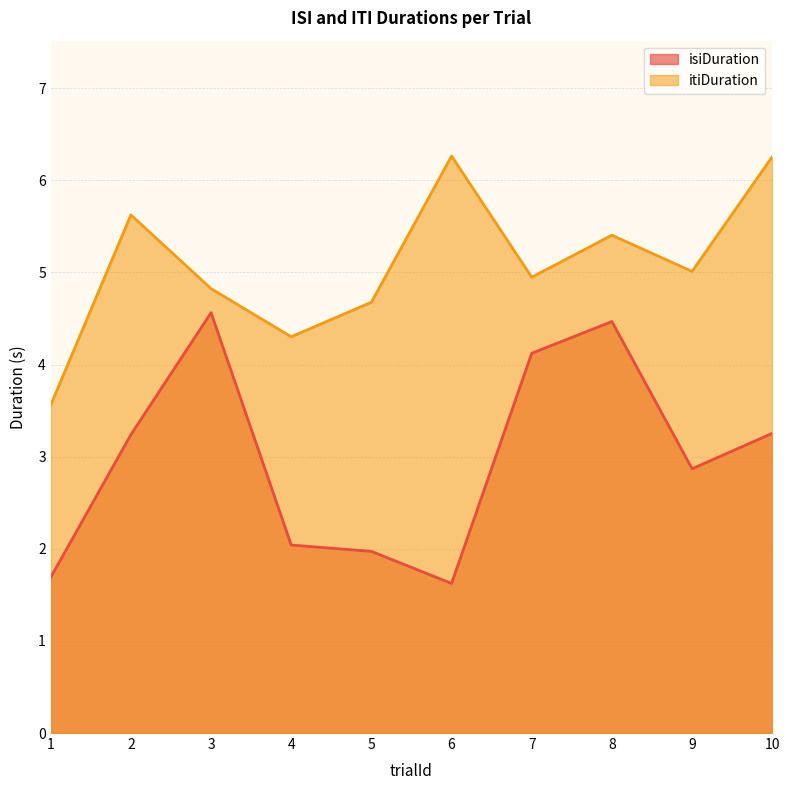

Reading left to right, list all the values displayed in this chart.

isiDuration: 1=1.7	2=3.2	3=4.6	4=2.0	5=2.0	6=1.6	7=4.1	8=4.5	9=2.9	10=3.3
itiDuration: 1=3.6	2=5.6	3=4.8	4=4.3	5=4.7	6=6.3	7=4.9	8=5.4	9=5.0	10=6.3